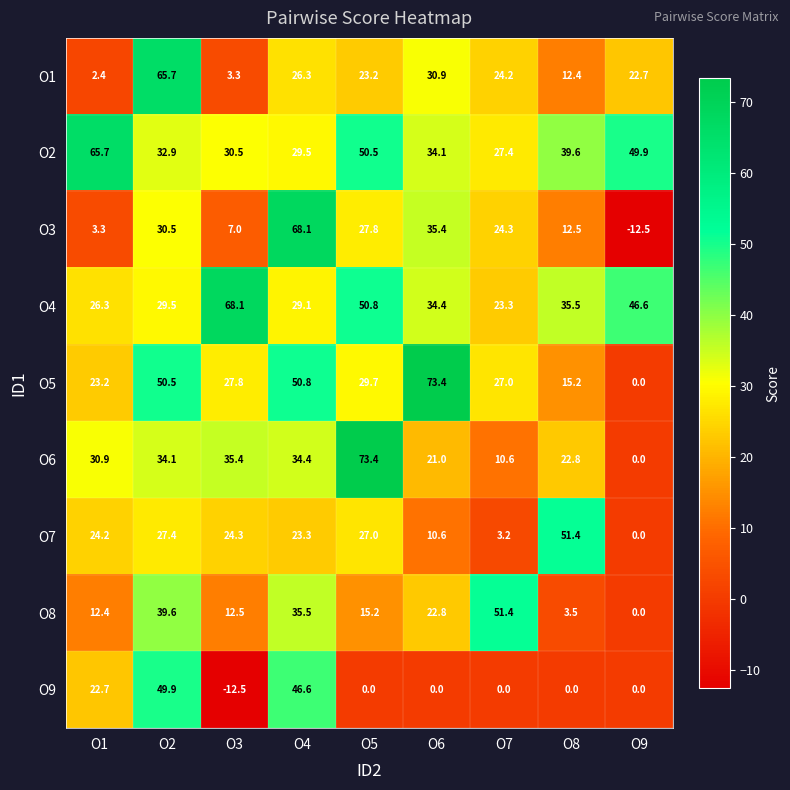

How many data points does each series have?

9